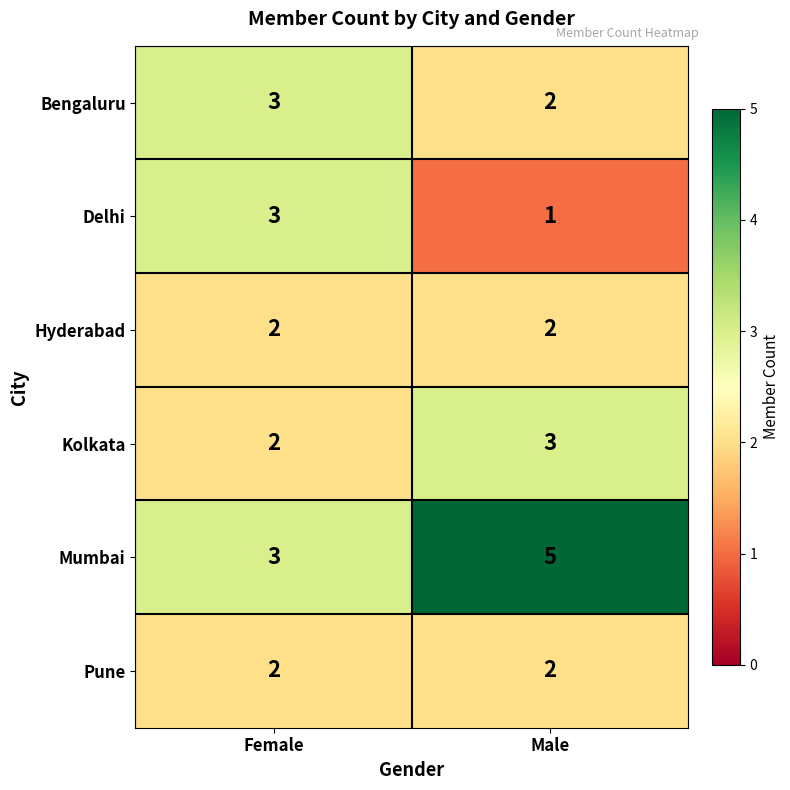

What is the greatest value displayed?

5